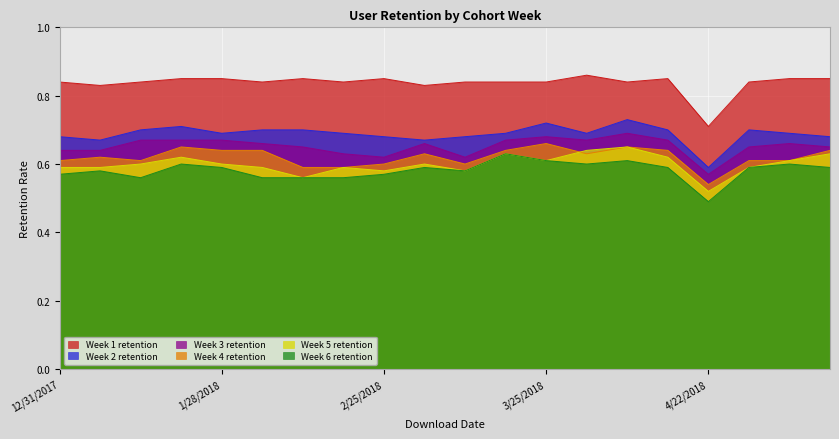

At 2/25/2018, list the series in order from largest to smallest.

Week 1 retention, Week 2 retention, Week 3 retention, Week 4 retention, Week 5 retention, Week 6 retention